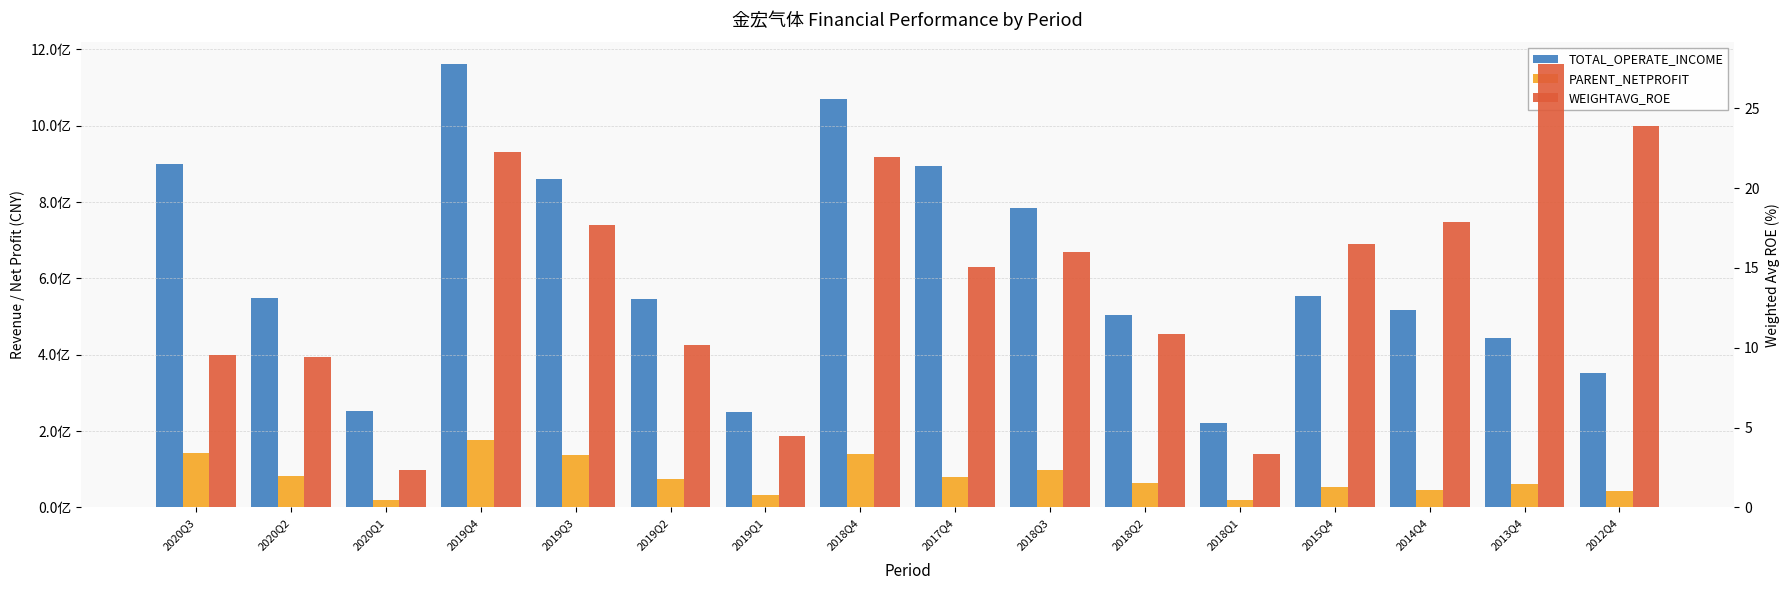

Does the chart contain any negative values?

No